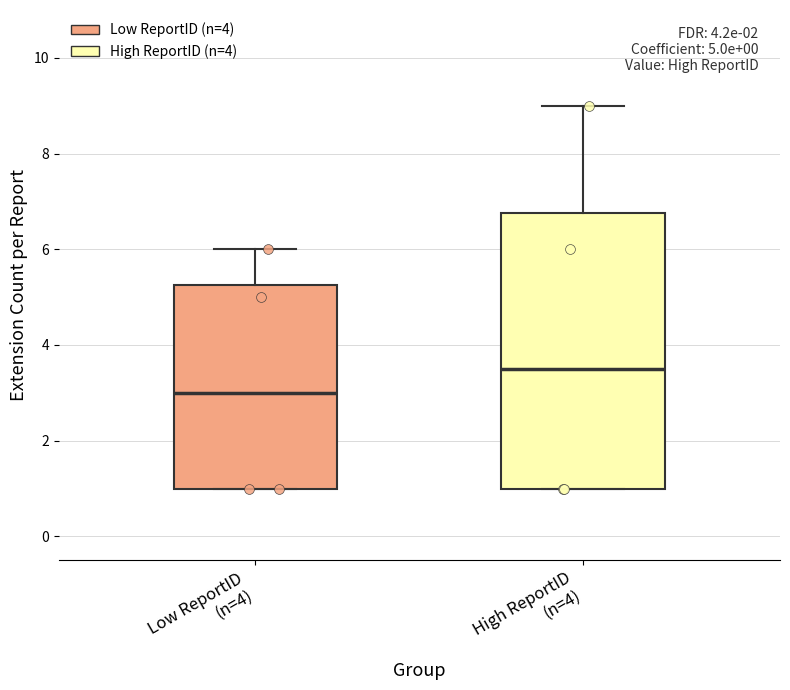

Which box's median line is the lowest?

Low ReportID (n=4)